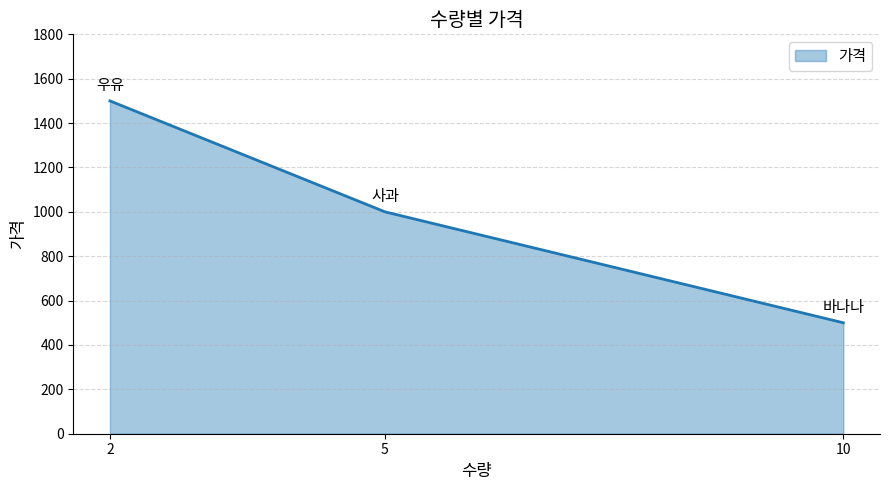

How many values are between 500 and 1500?

3